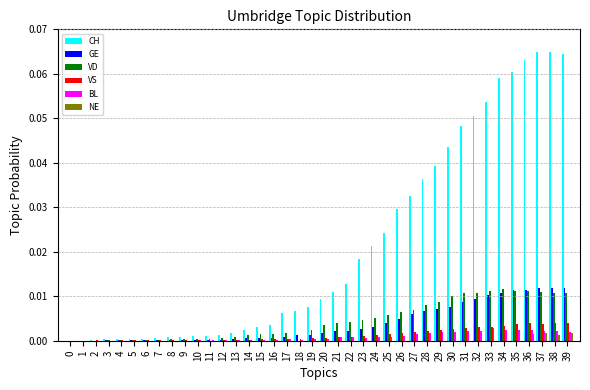

Does the chart contain stacked bars?

No